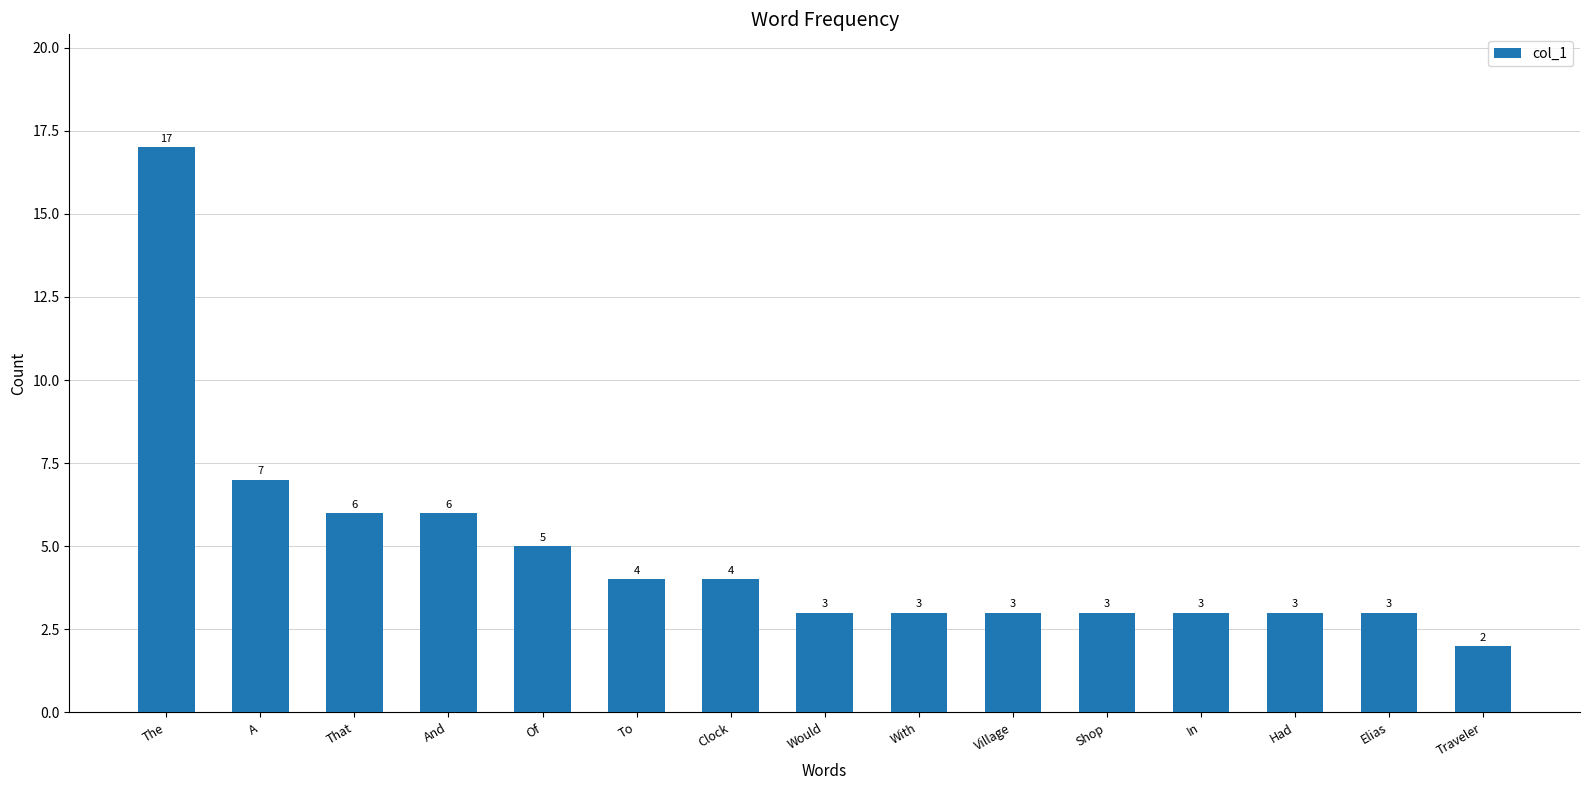

Does the chart contain any negative values?

No